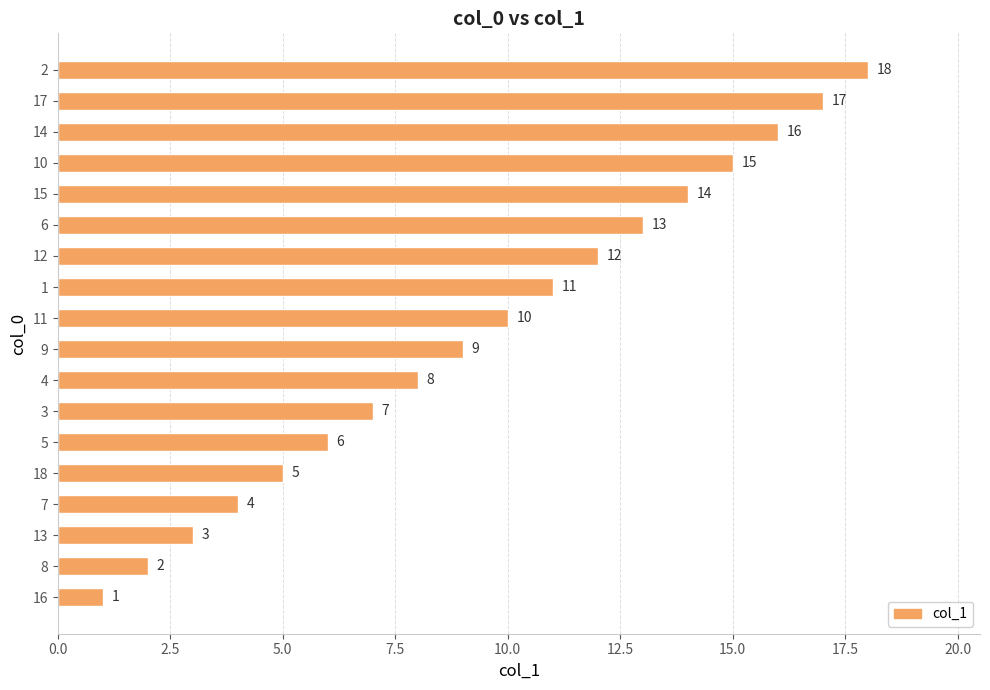

Where is the data nearest to the value 9?

9